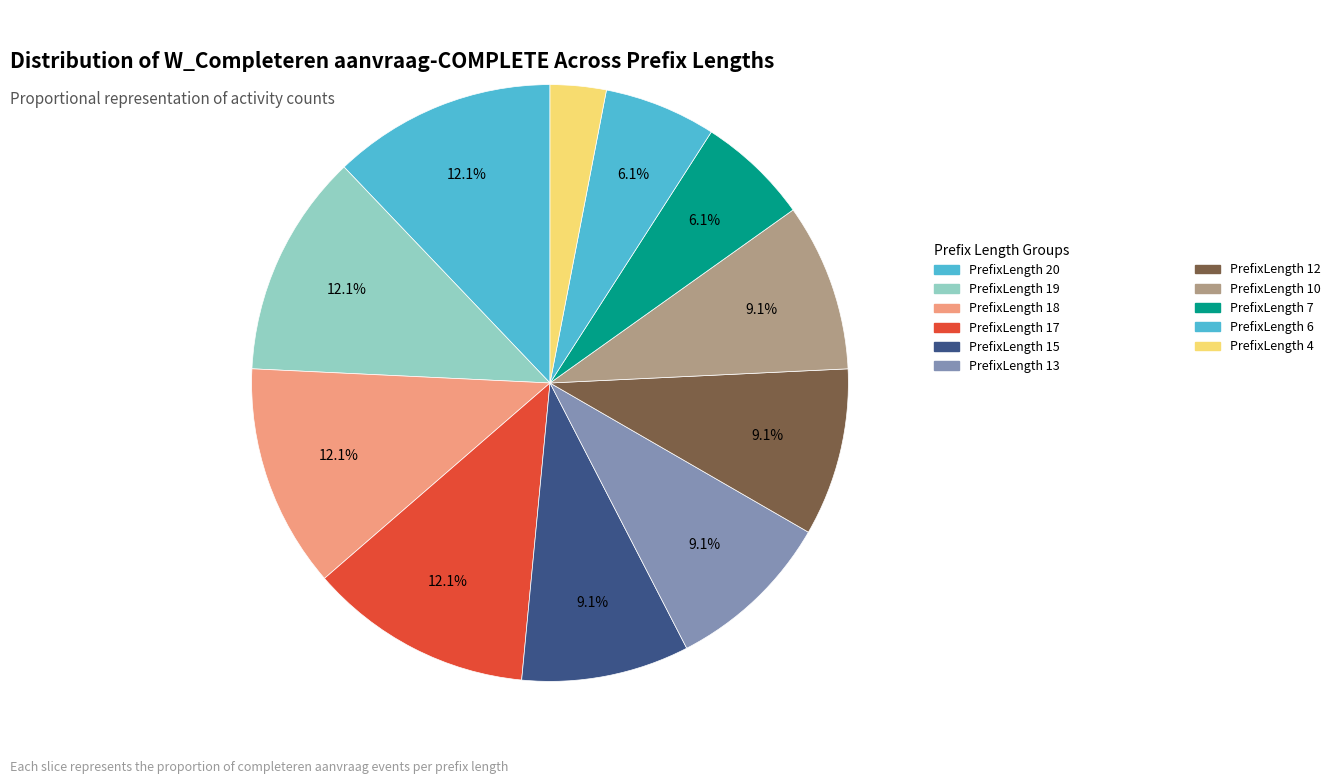

Is there a majority slice in this chart?

No